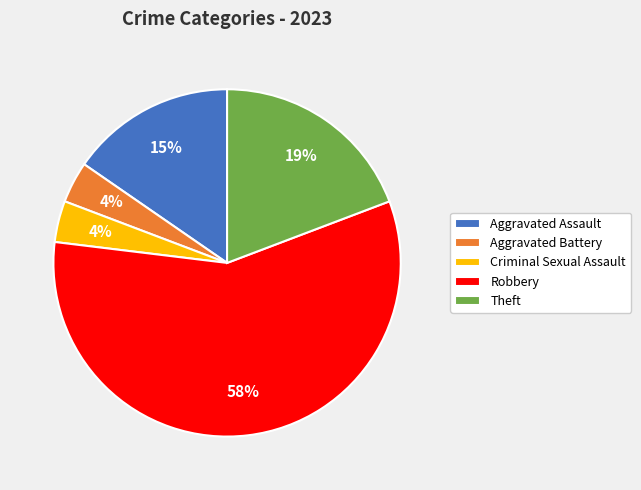

Which has a higher value, Criminal Sexual Assault or Robbery?

Robbery